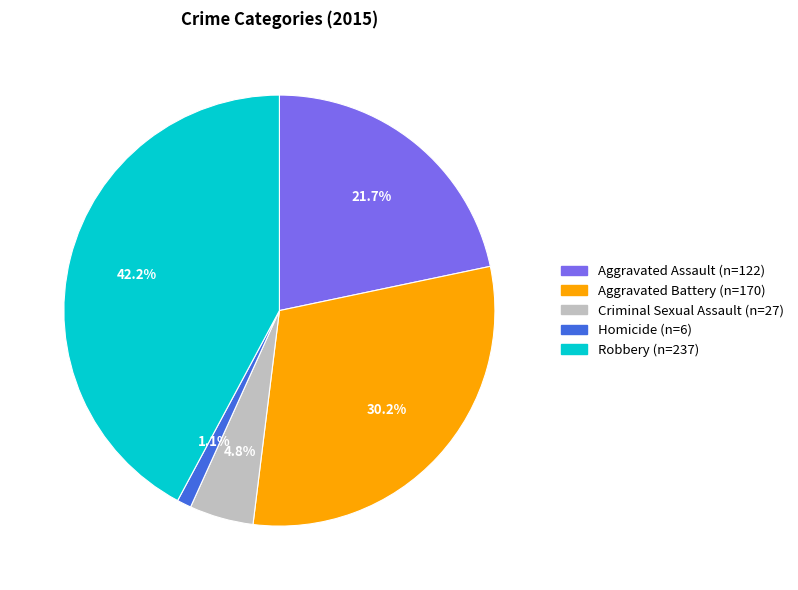

To the nearest percent, what percentage of the pie is Homicide?

1%